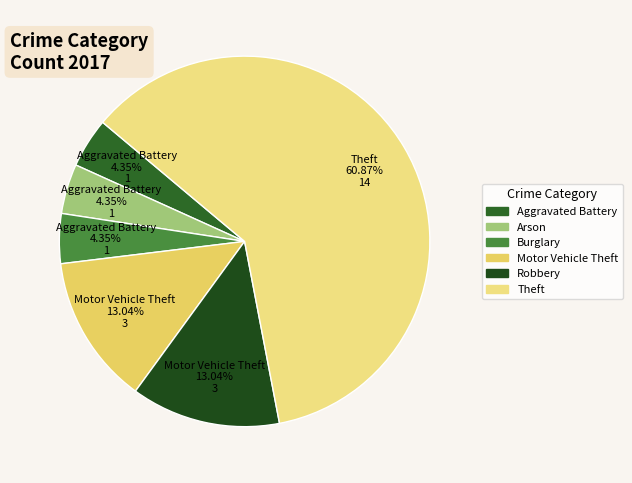

Count the number of slices in the pie.

6